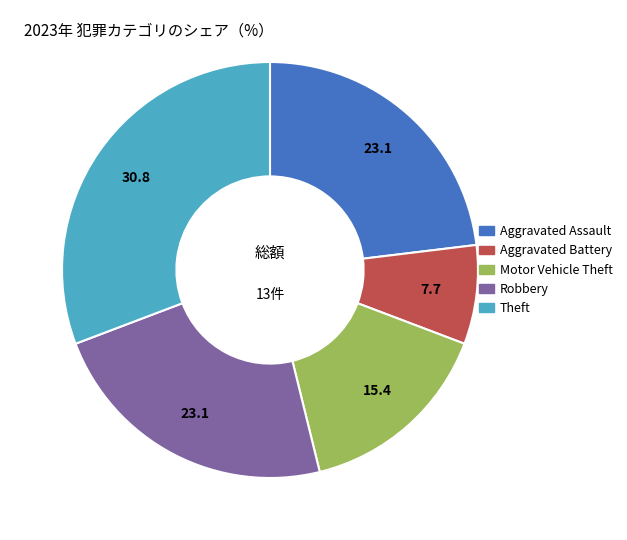

Is Robbery the majority of the pie?

No